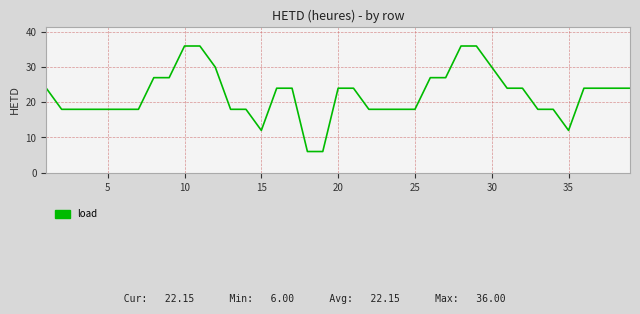

What is the greatest value displayed?

36